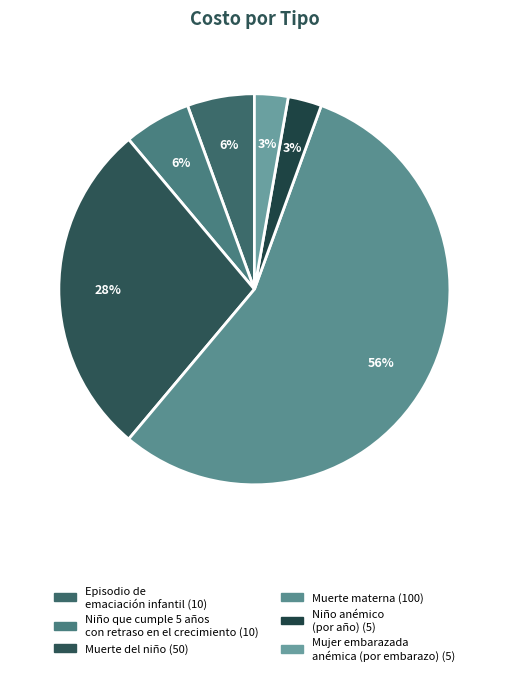

Is Muerte materna the majority of the pie?

Yes